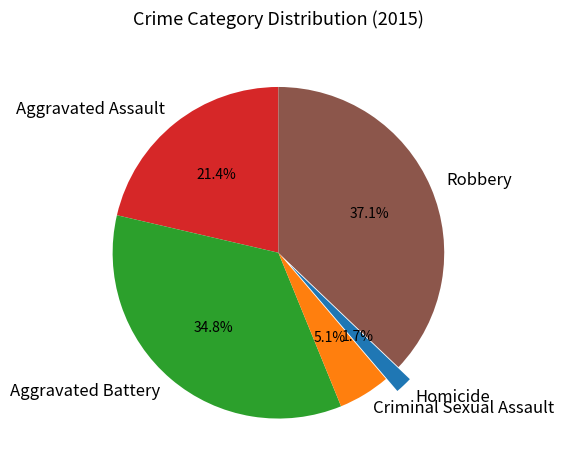

How many segments does this pie chart have?

5